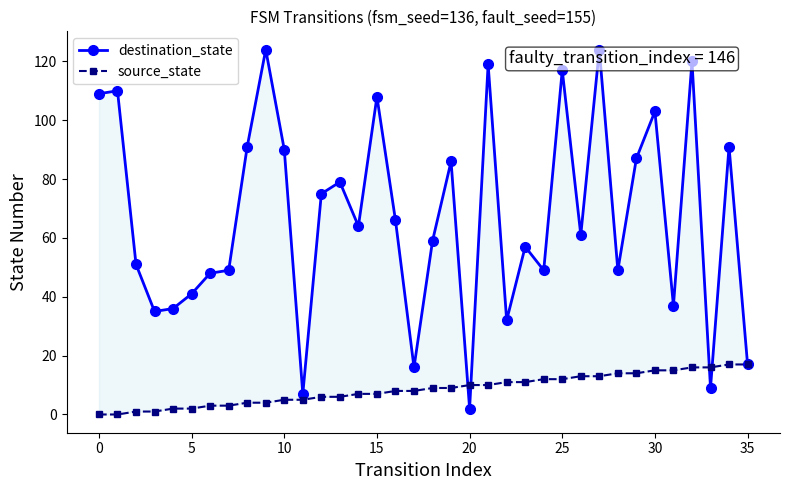

At which label does source_state first exceed 9?

20